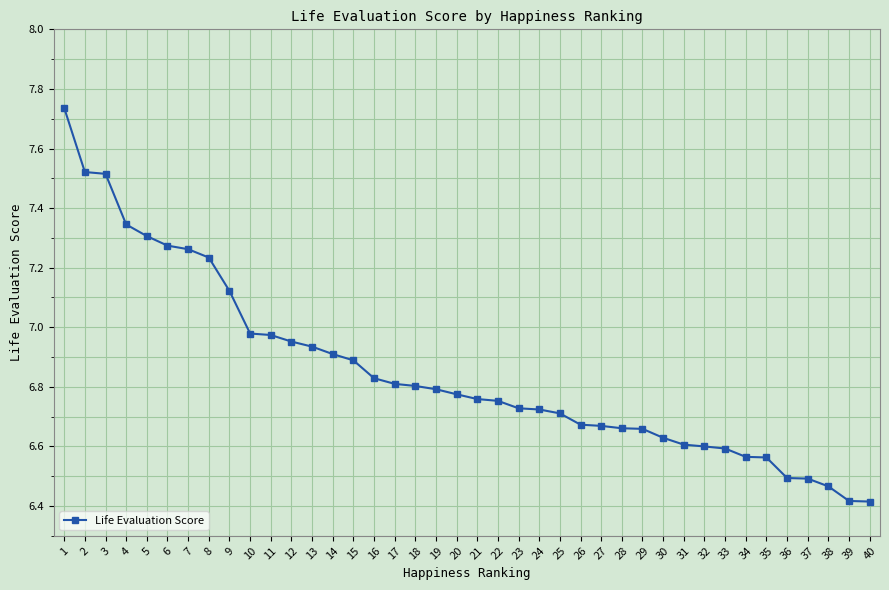

What is the sum of all values?

274.1